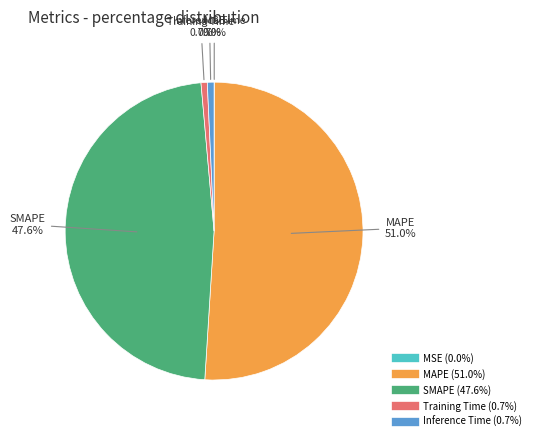

True or false: Inference Time accounts for 1% of the total.

True